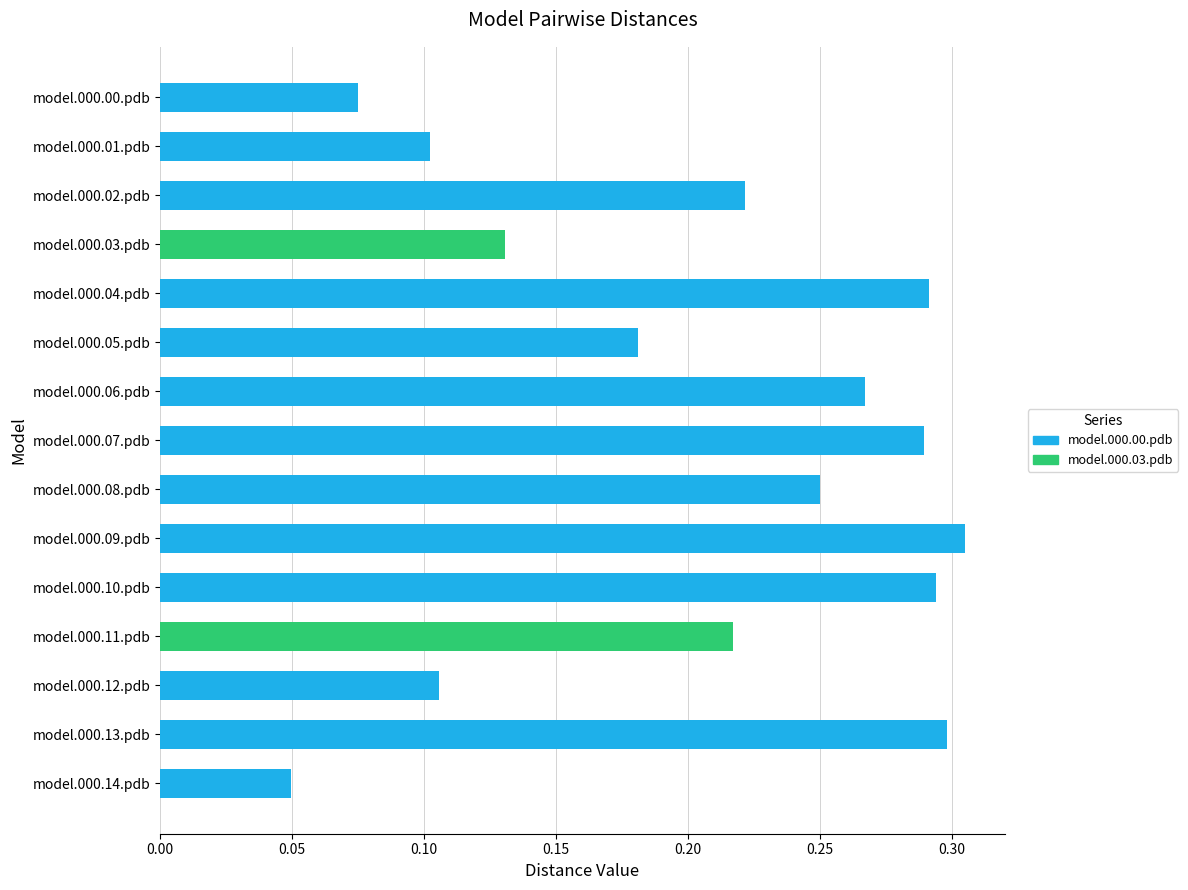

What is the sum of the values at model.000.02.pdb and model.000.09.pdb?

0.5